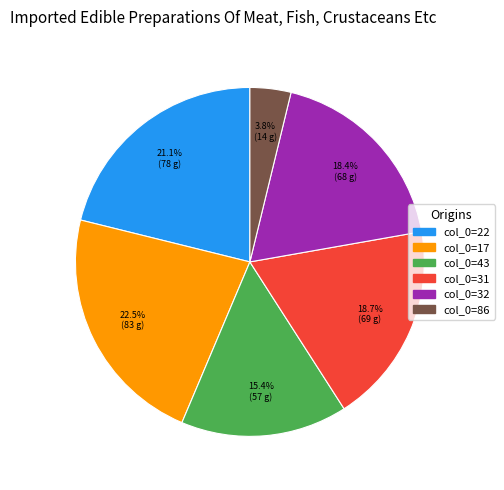

To the nearest percent, what is the average slice percentage?

17%